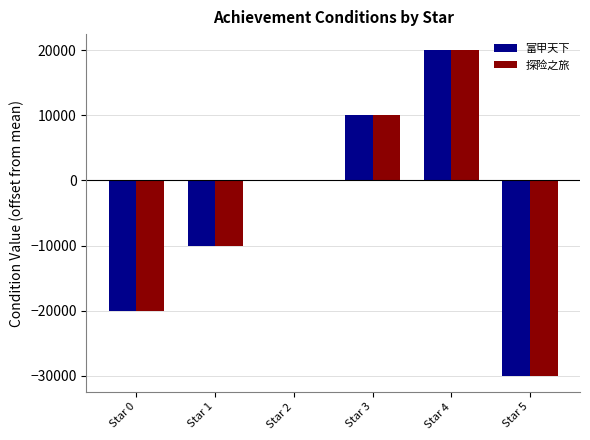

What is the sum of all 富甲天下 values?

-30000